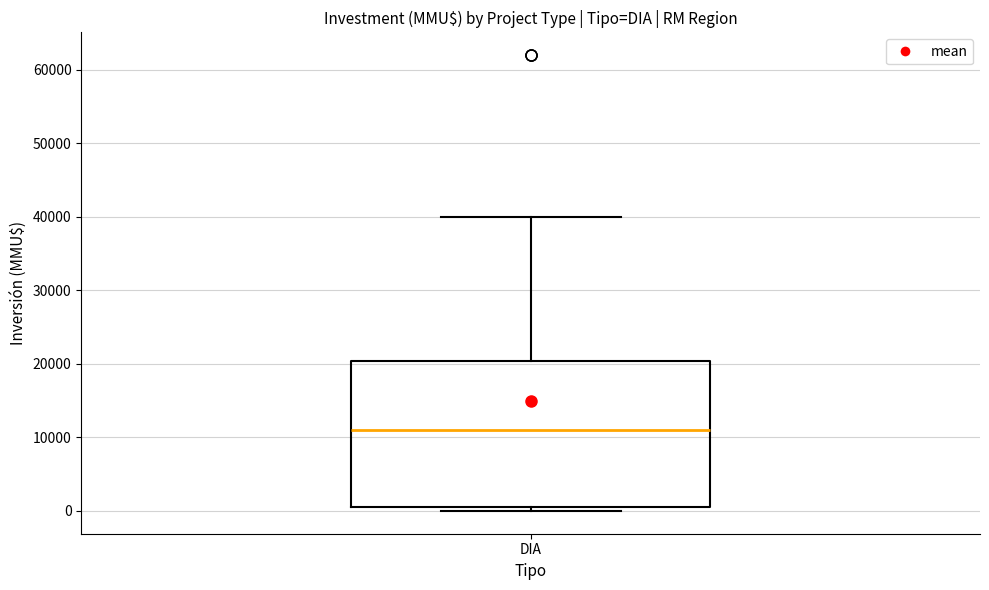

Transcribe this box plot: give where the median line is, the range the box spans, and where the two whiskers end, as read against the y-axis. The values are not printed on the chart, so give them approximately, as read against the axis.

median 11000, box 0 to 20000, whiskers 0 (just below the box's lower edge) to 40000